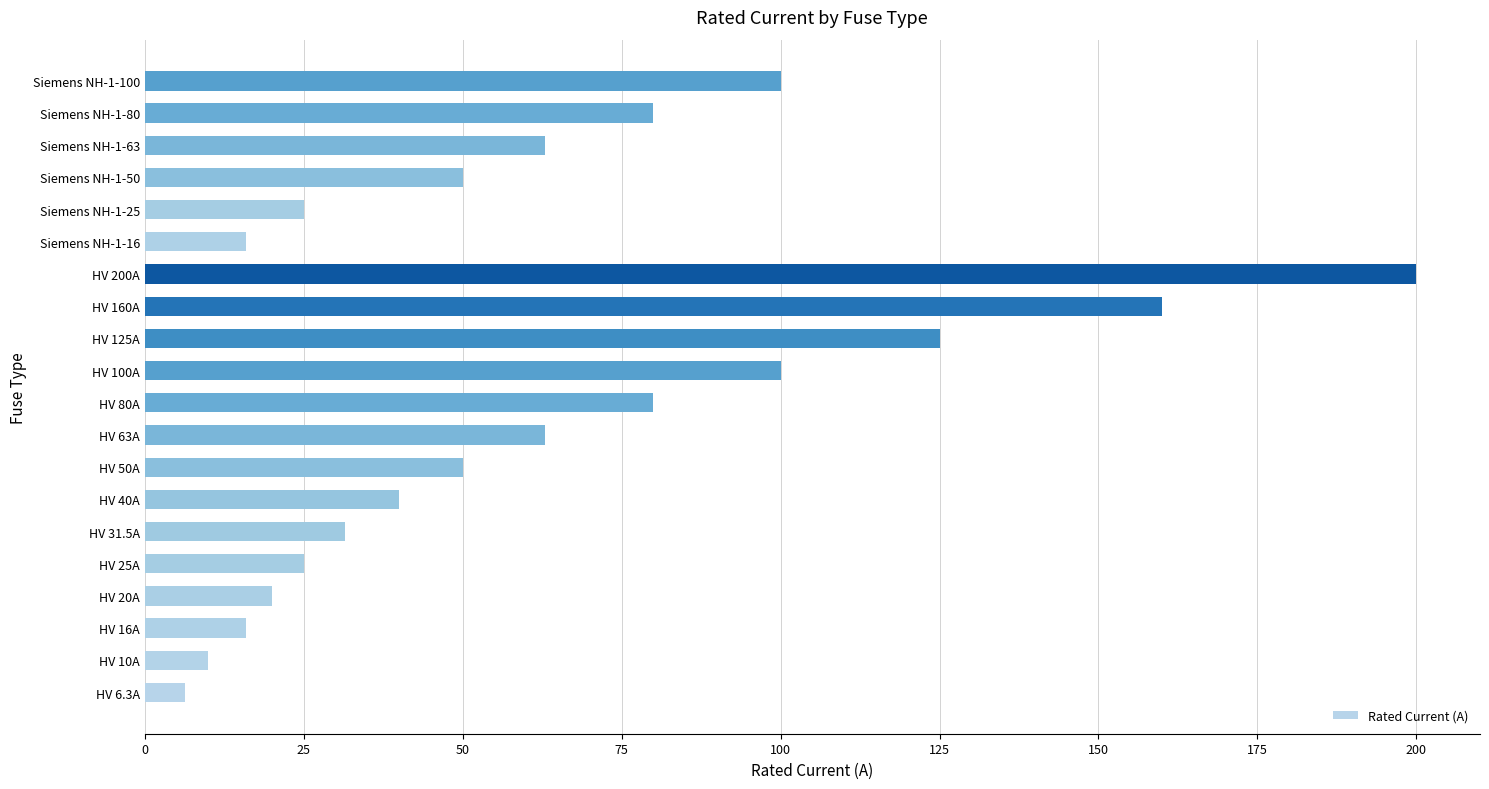

What is the maximum value shown in the chart?

200.0